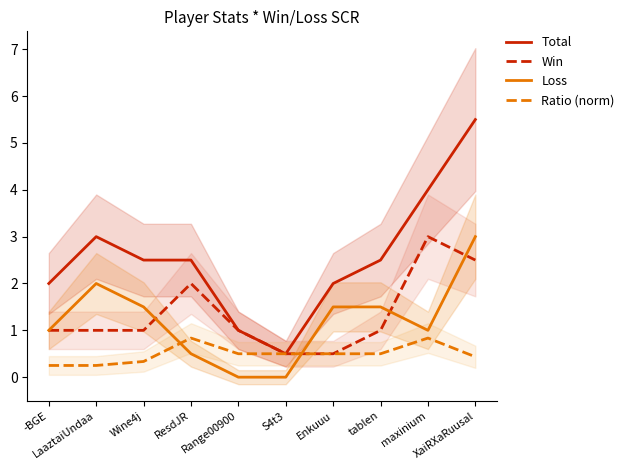

What is the difference between the highest and lowest values at tablen?

2.0